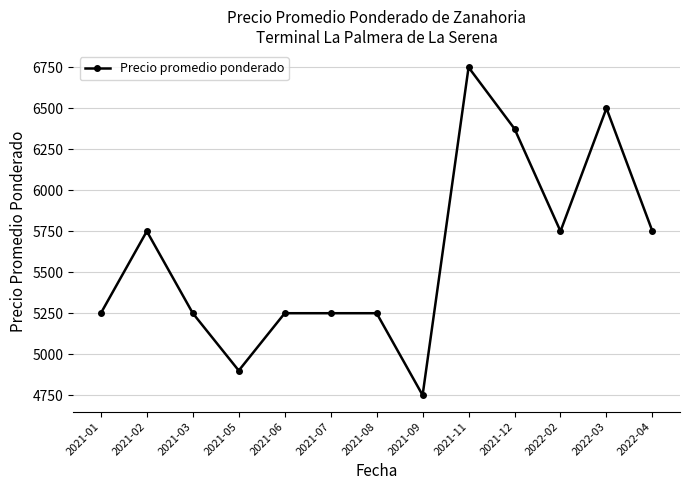

How many values are between 5250 and 5750?

8